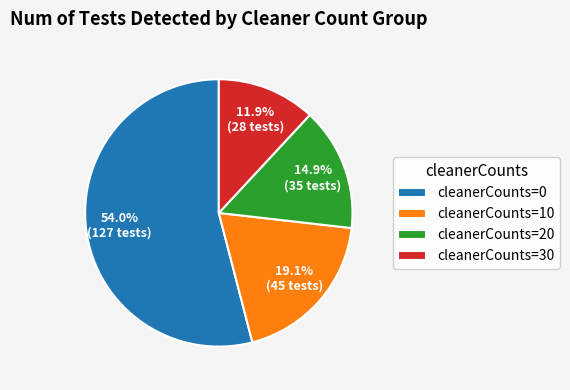

Rank the categories by value from lowest to highest.

cleanerCounts=30, cleanerCounts=20, cleanerCounts=10, cleanerCounts=0